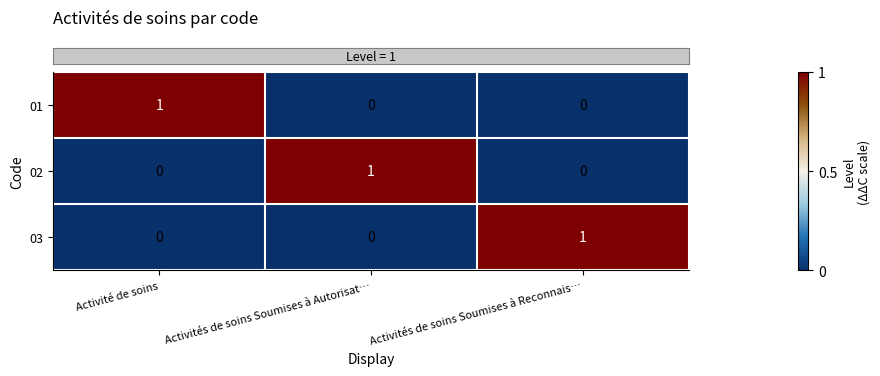

Count the number of data series in this chart.

3